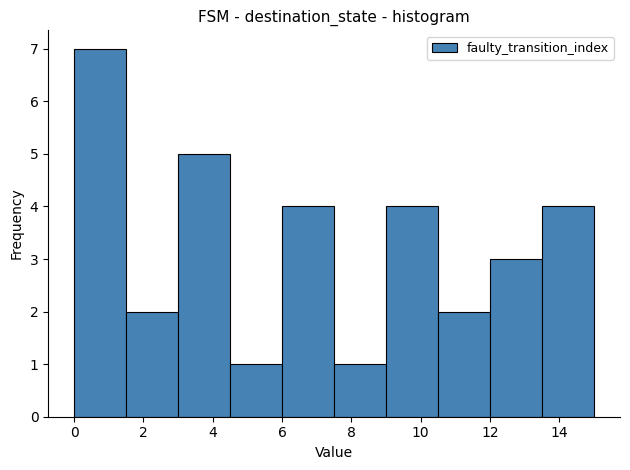

Over which range of the x-axis is the bar tallest?

0.0 to 1.5